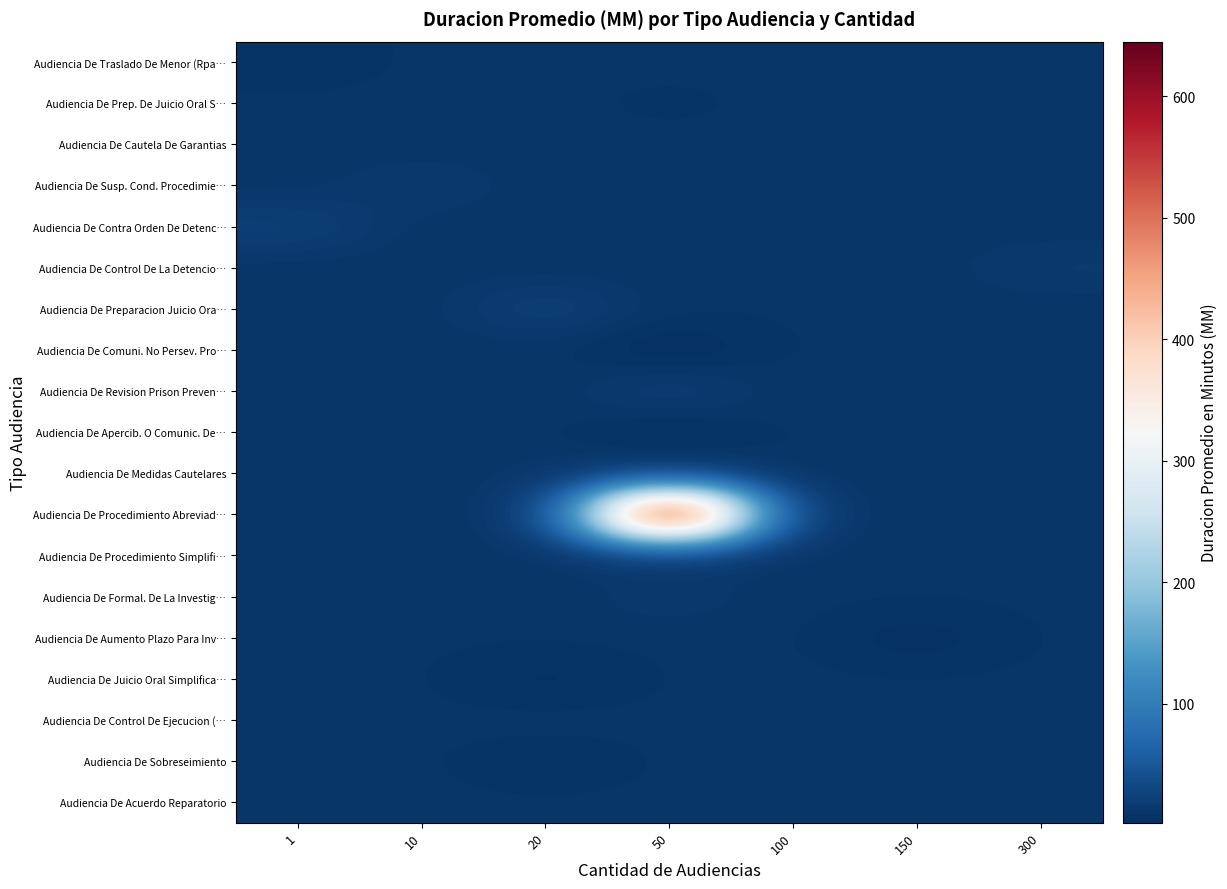

Which label corresponds to the smallest value in the chart?

50